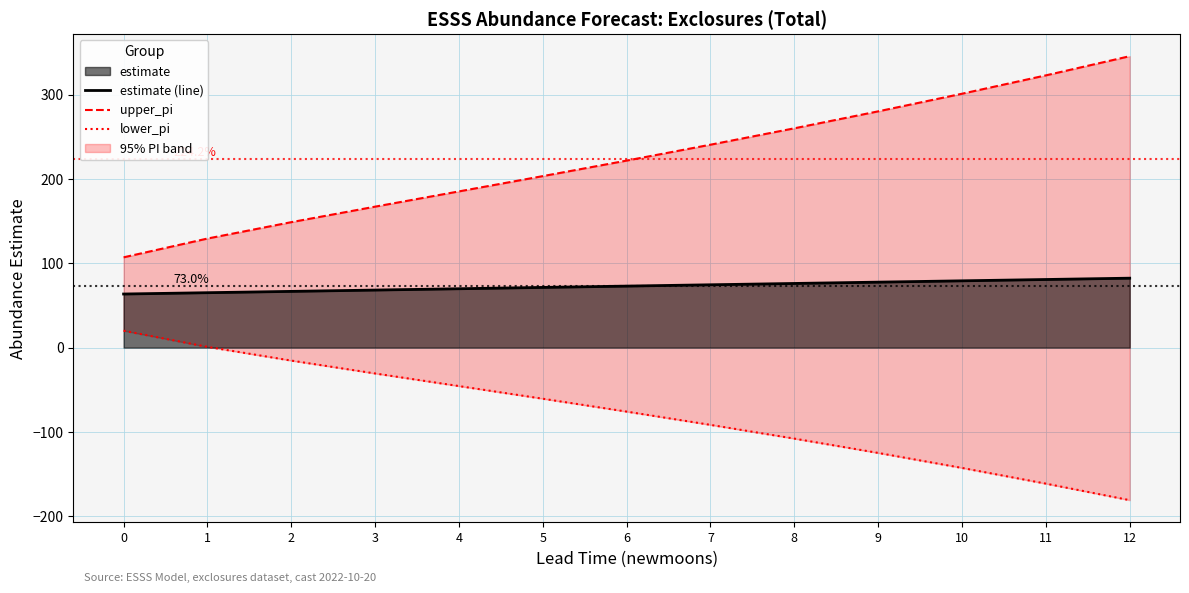

The lower_pi series shows -108.0 at 8. True or false?

True